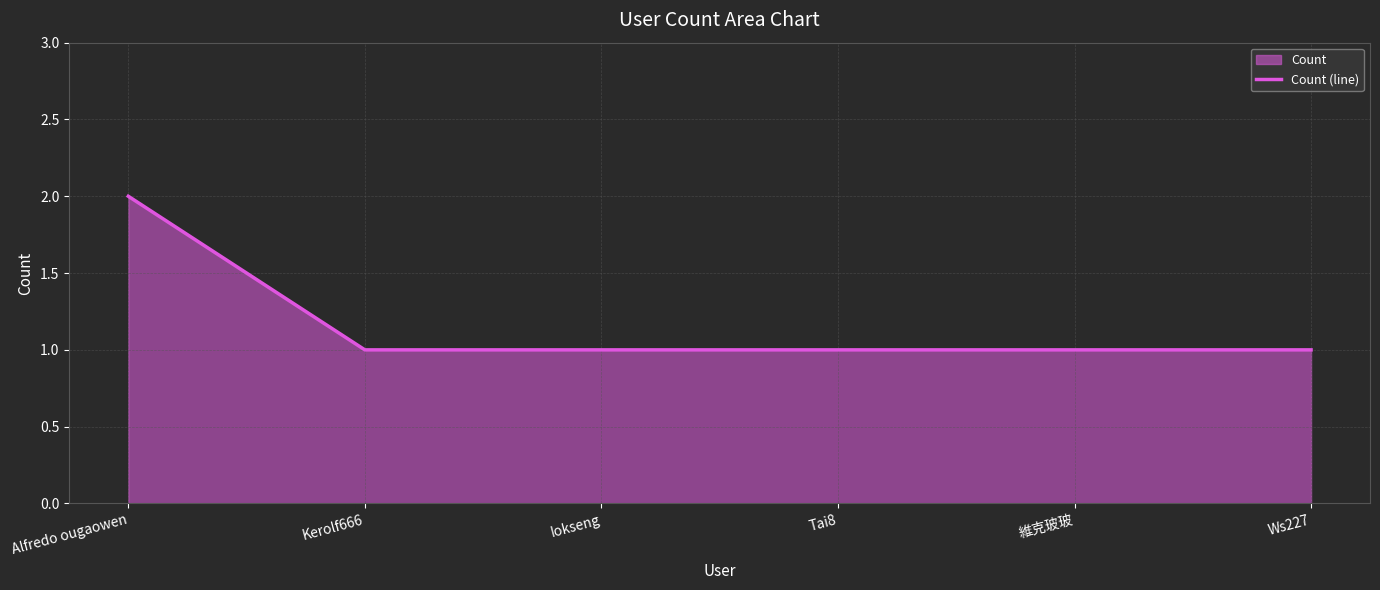

List the labels in order of value, largest first.

Alfredo ougaowen, Kerolf666, Iokseng, Tai8, 維克玻玻, Ws227